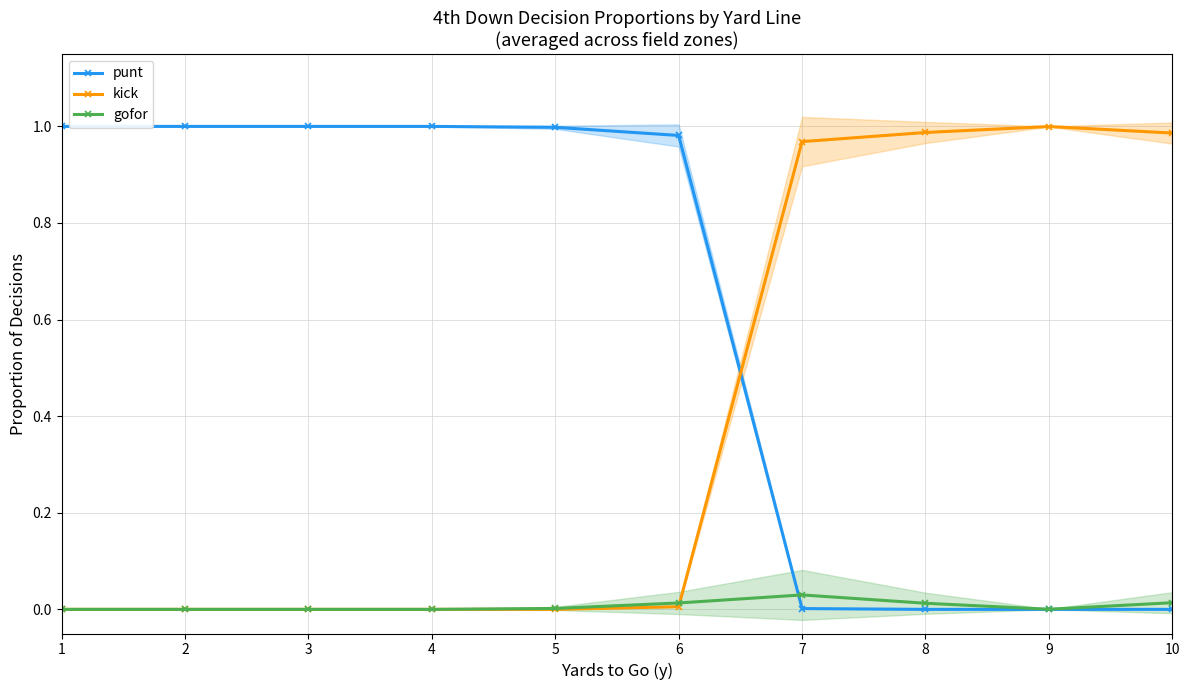

At which label is kick closest to 0?

1